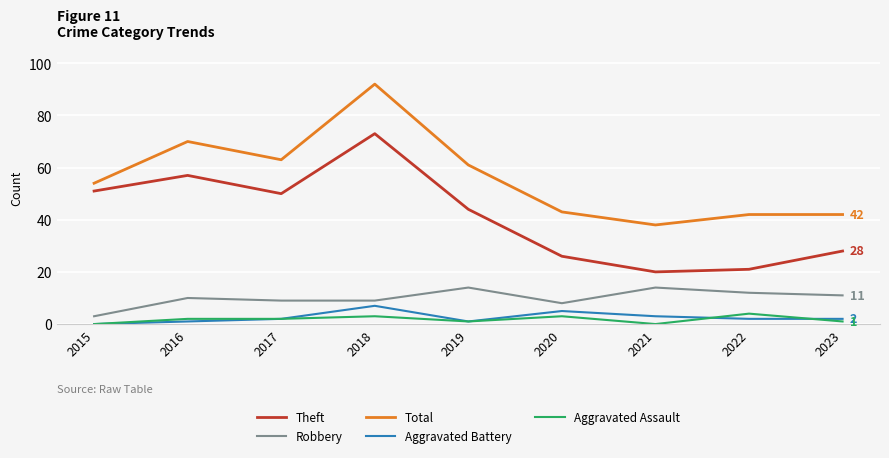

Which series has the largest range (max minus min)?

Total